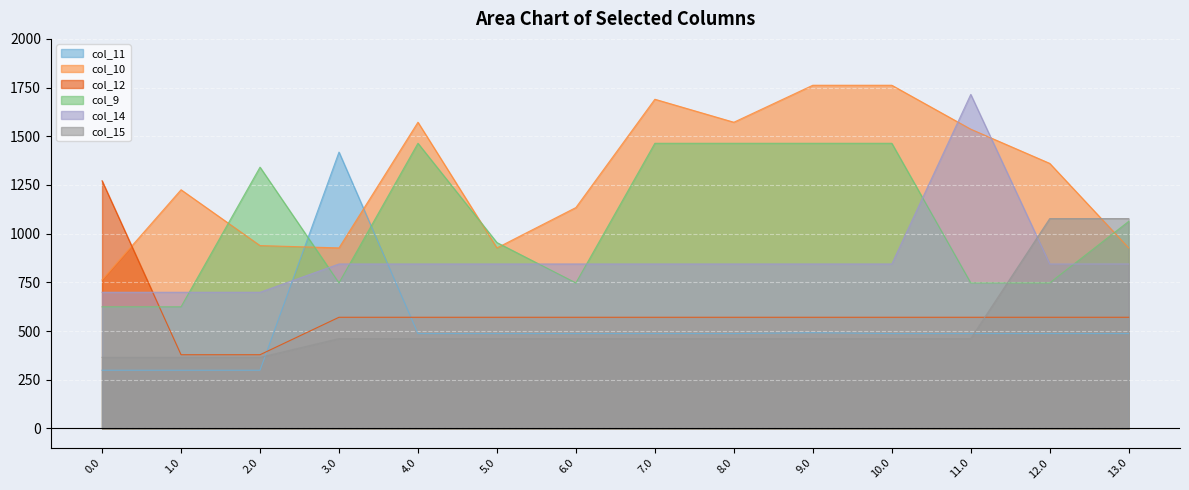

At which category does the chart reach its peak across all series?

9.0